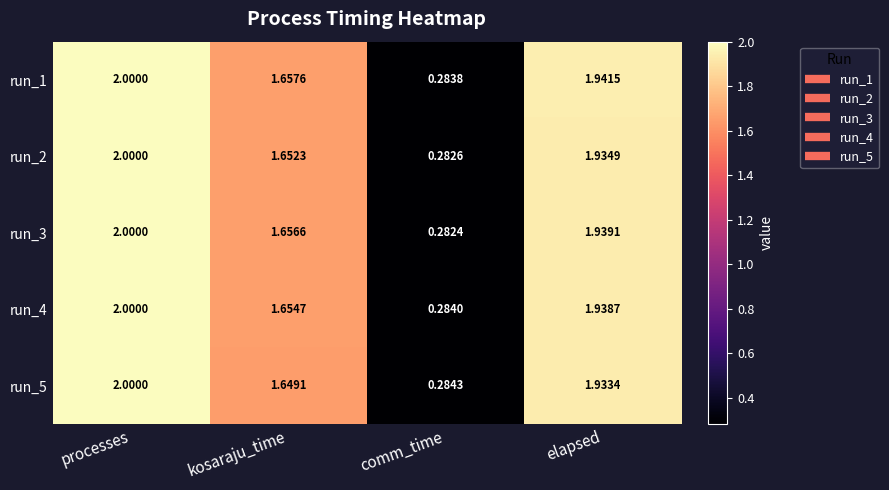

List the labels in order of run_5 value, largest first.

processes, elapsed, kosaraju_time, comm_time